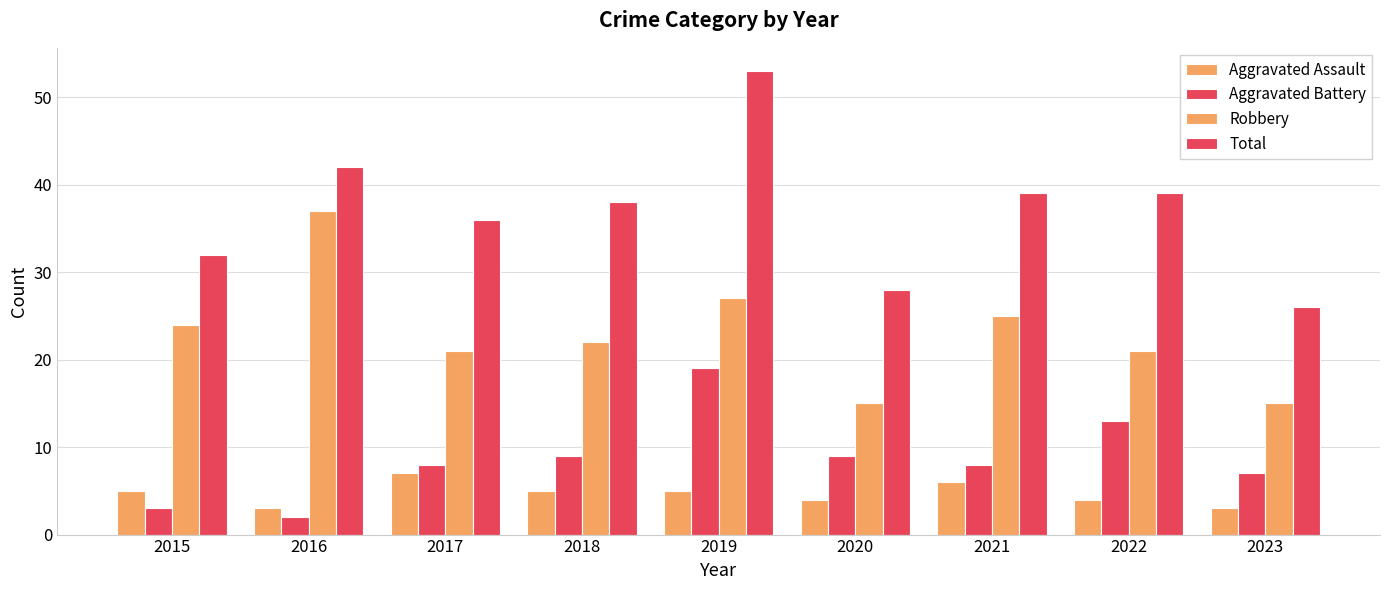

Between 2016 and 2015, which is larger?

2015